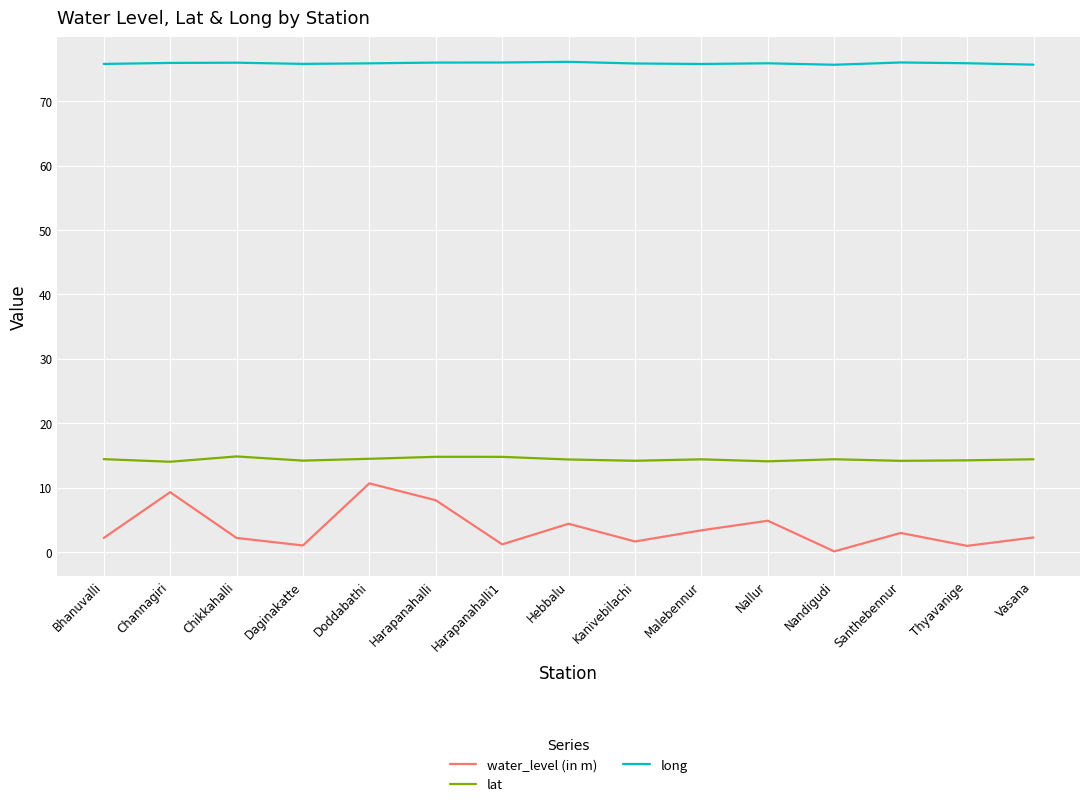

Rank the series by their maximum value, from highest to lowest.

long, lat, water_level (in m)